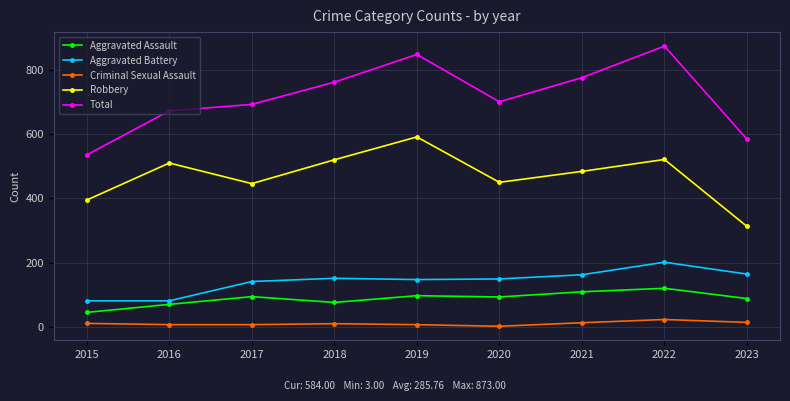

What is the difference between the maximum and minimum values in the Aggravated Assault series?

75